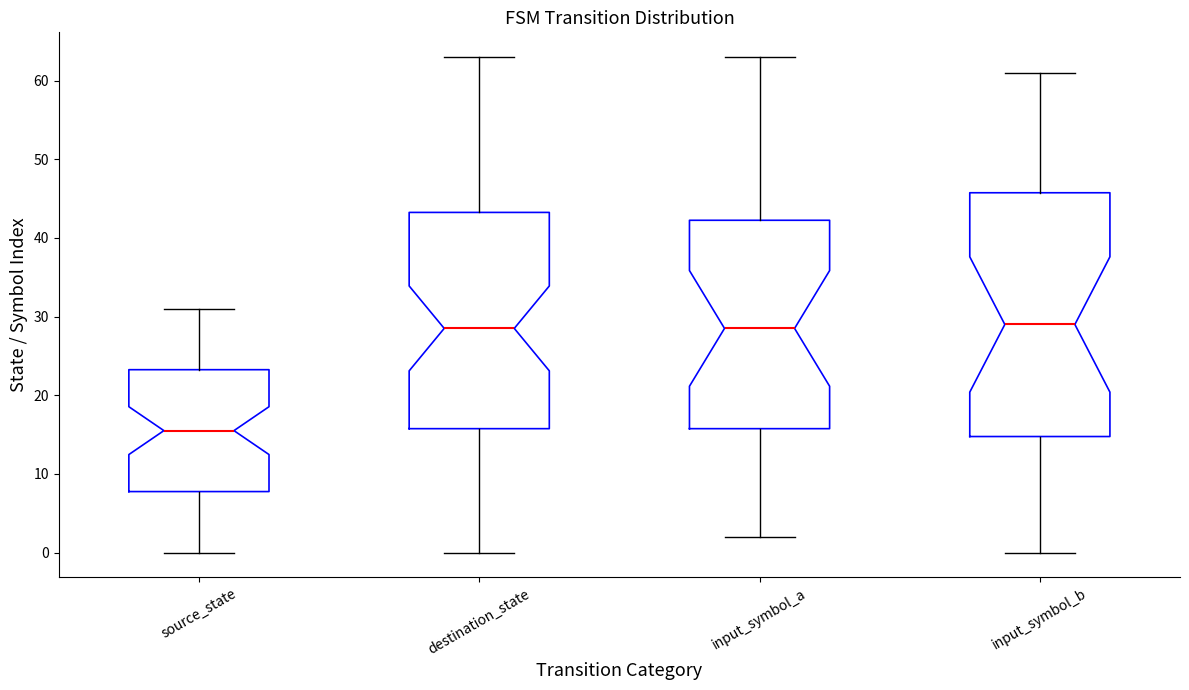

Where does the lower whisker of the box for input_symbol_b end on the y-axis? The values are not printed on the chart, so give them approximately, as read against the axis.

0